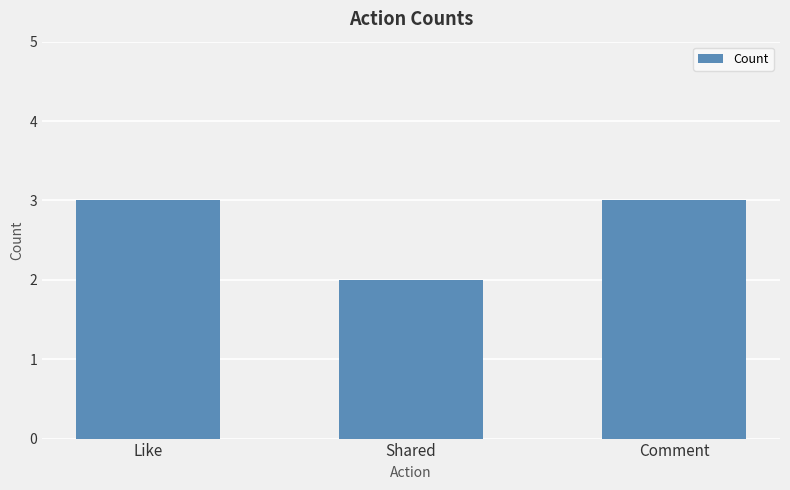

Is it true that the value at Comment is 4?

False